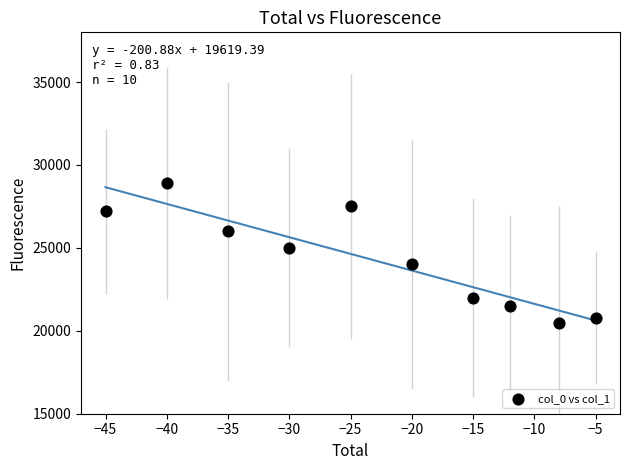

What Y value in the scatter plot is closest to 24700?

25000